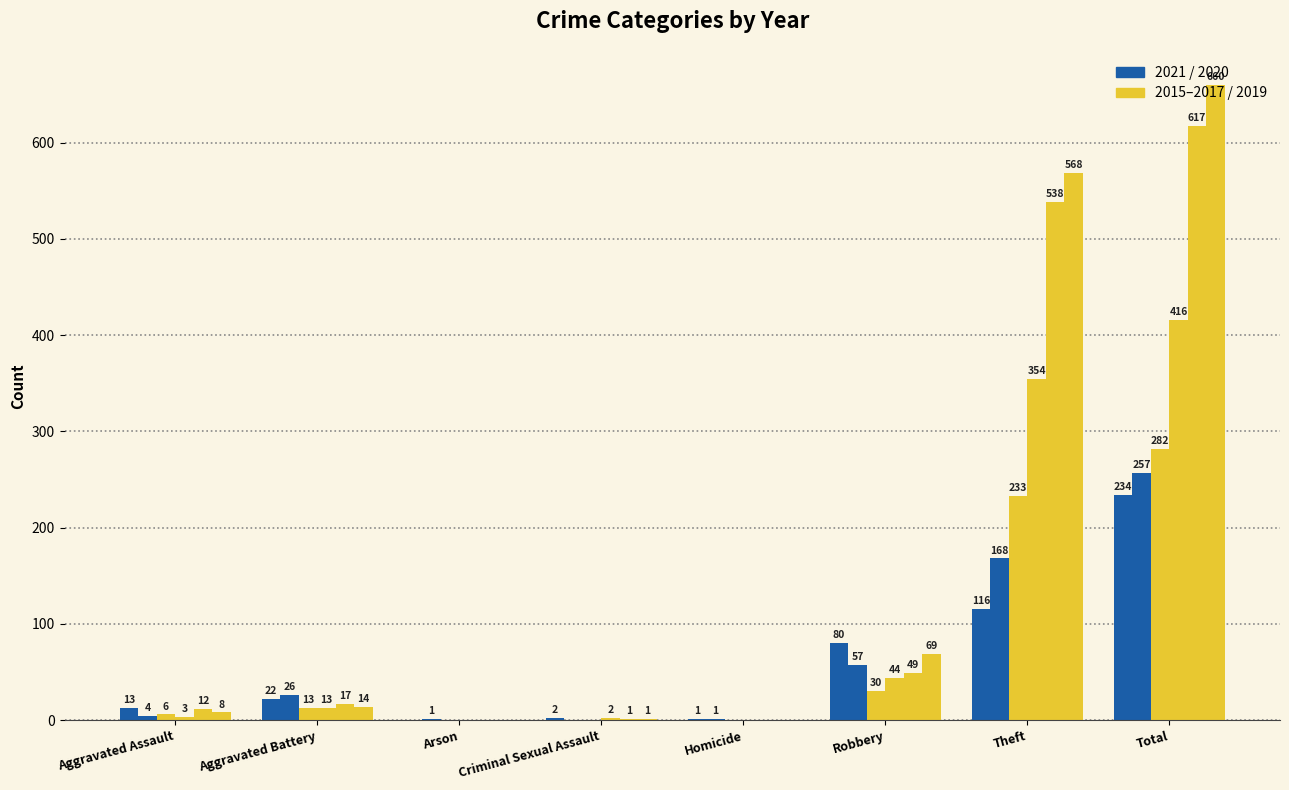

True or false: 2019 has a value of 568 at Theft.

True